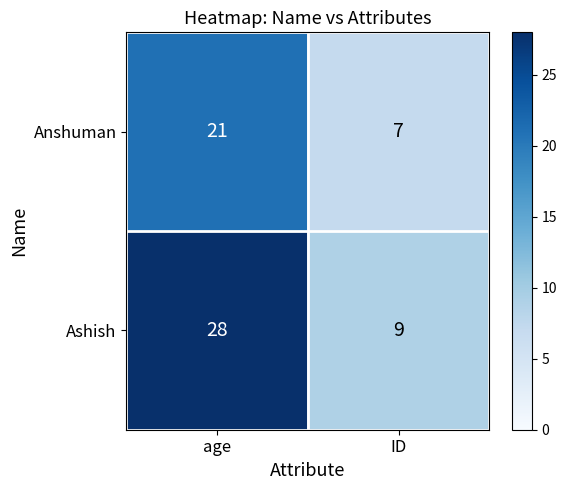

Is it true that Ashish equals 5 at ID?

False